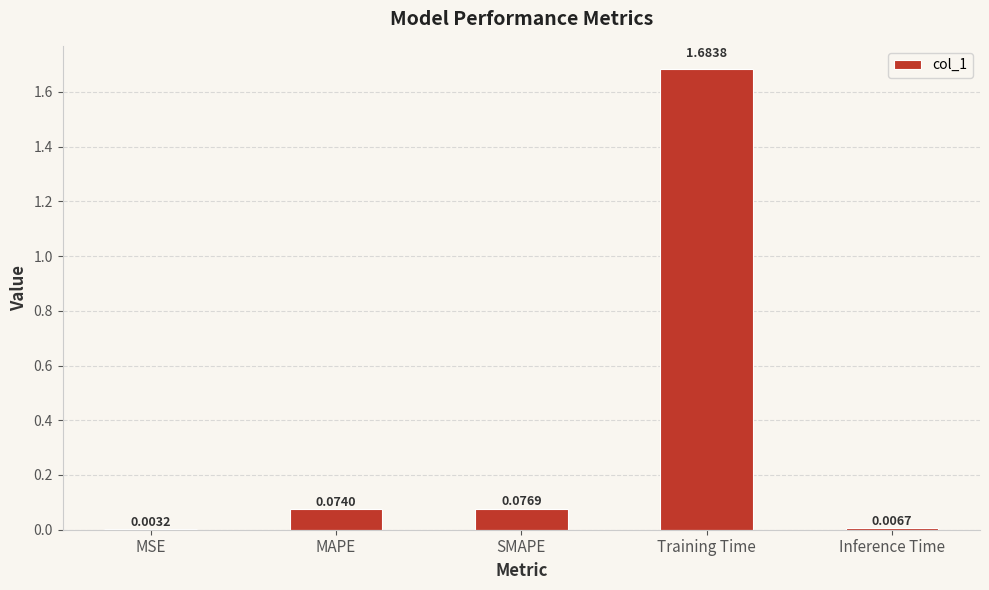

How many data points does each series have?

5